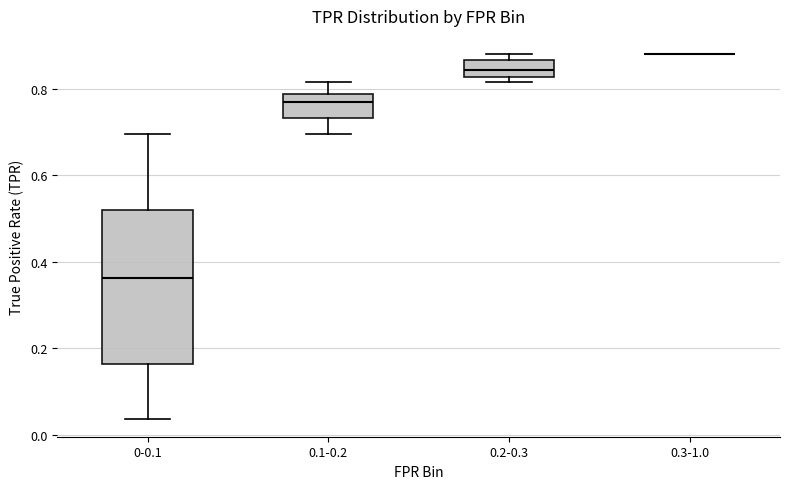

Which box is the tallest, from its lower edge to its upper edge?

0-0.1